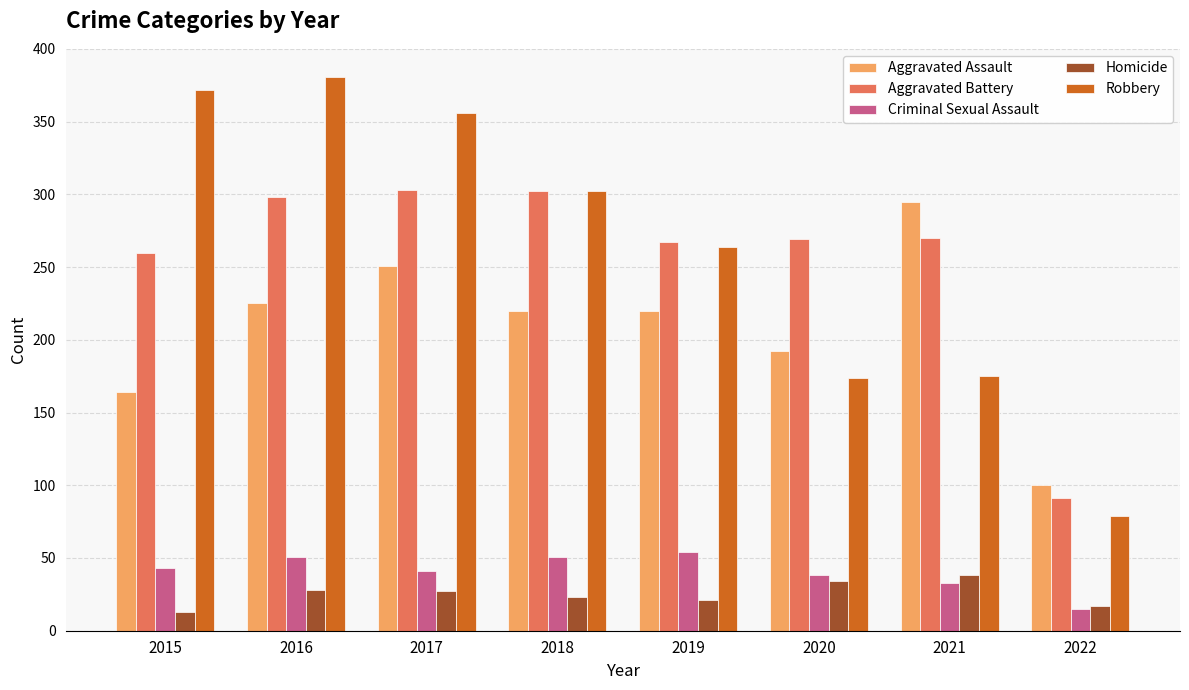

What is the total value across all series at 2016?

983